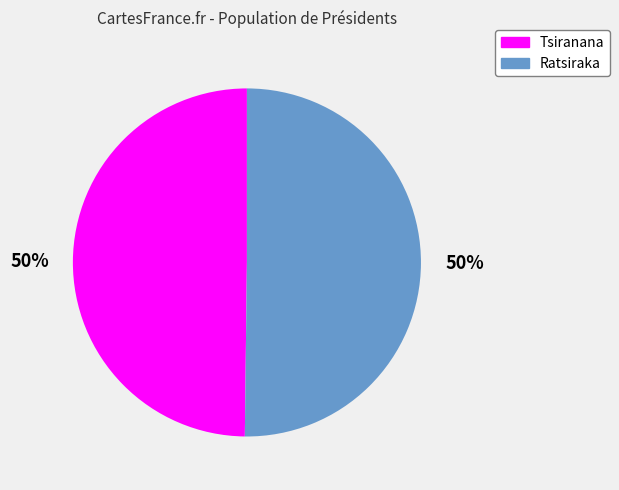

To the nearest percent, what portion does Ratsiraka represent?

50%